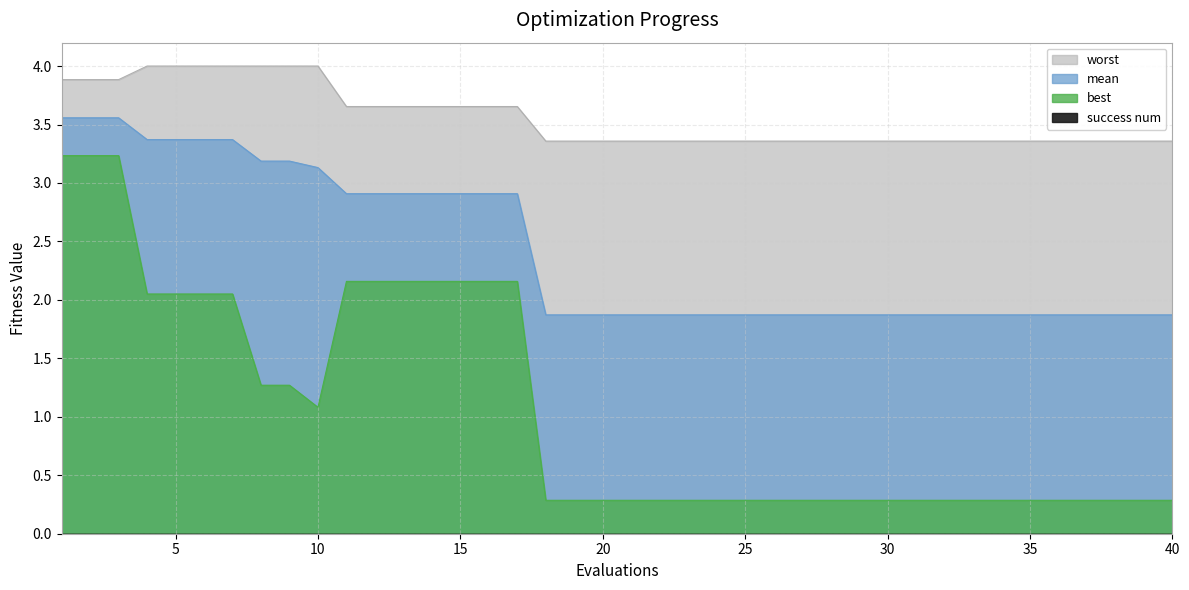

The value of best at 8 is 1.3. True or false?

True